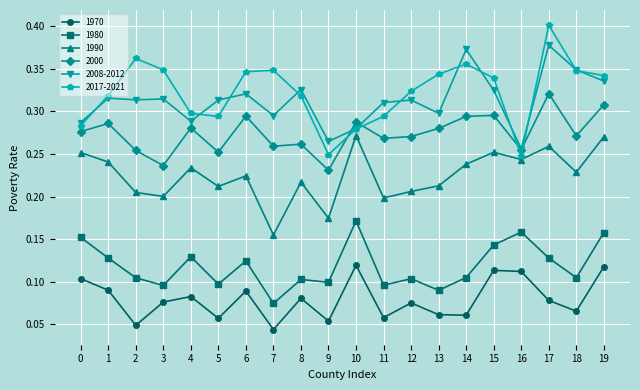

The value of 1980 at 3 is 0.1. True or false?

True